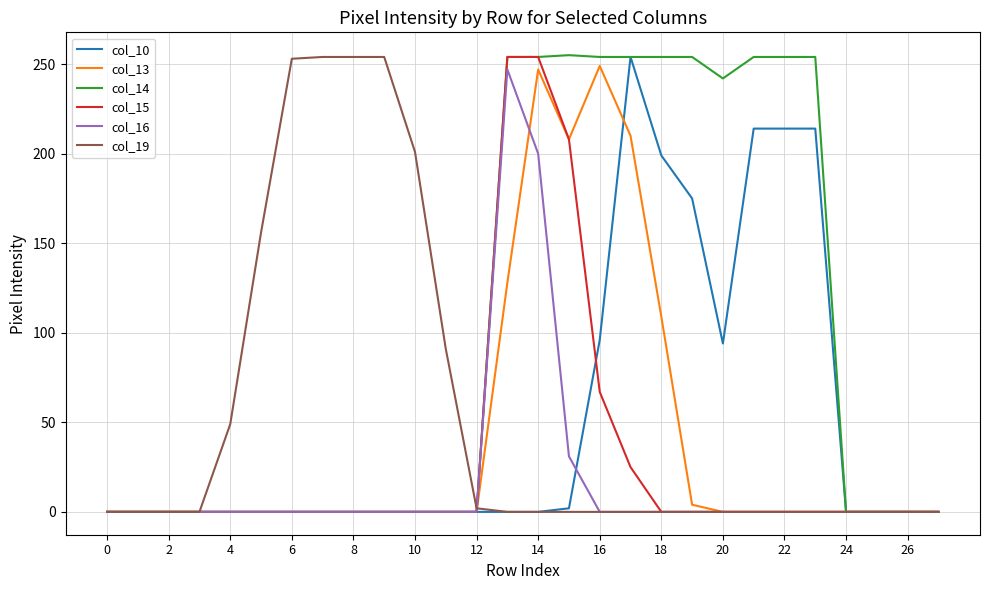

What is the greatest value displayed?

255